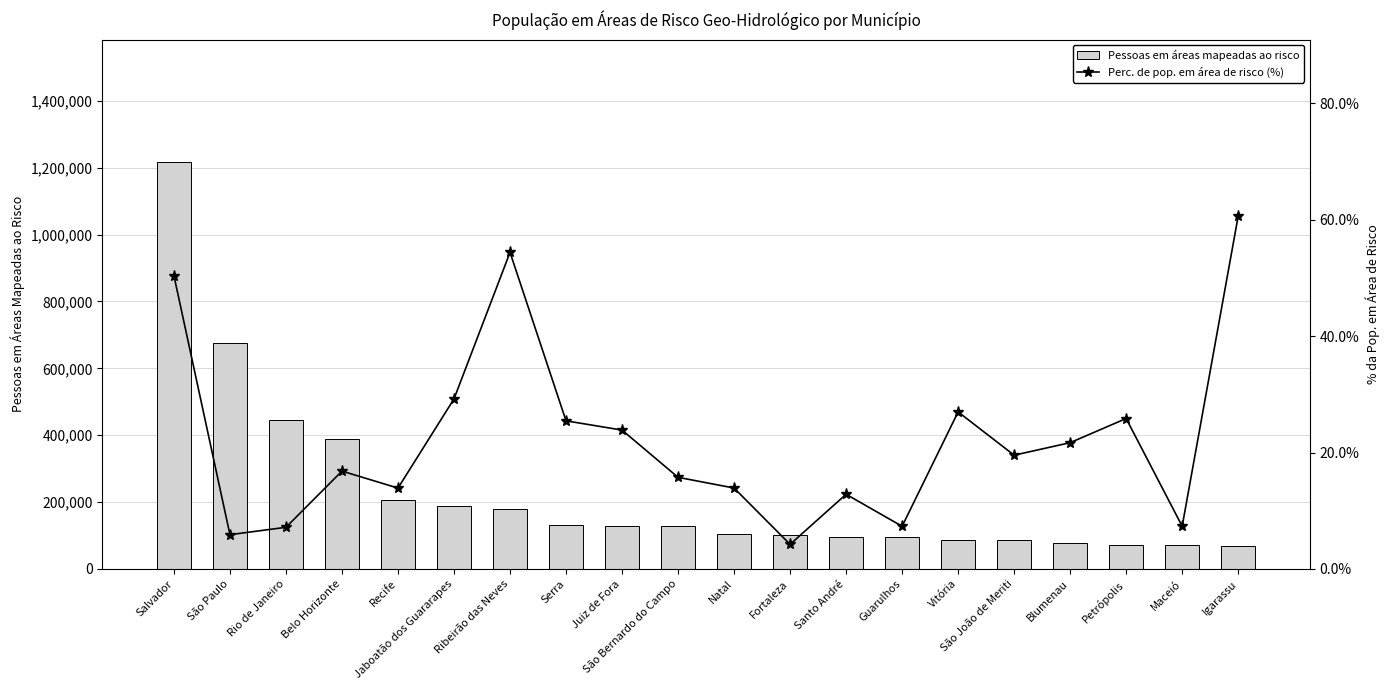

List the labels in order of Perc. de pop. em área de risco (%) value, smallest first.

Fortaleza, São Paulo, Rio de Janeiro, Guarulhos, Maceió, Santo André, Recife, Natal, São Bernardo do Campo, Belo Horizonte, São João de Meriti, Blumenau, Juiz de Fora, Serra, Petrópolis, Vitória, Jaboatão dos Guararapes, Salvador, Ribeirão das Neves, Igarassu